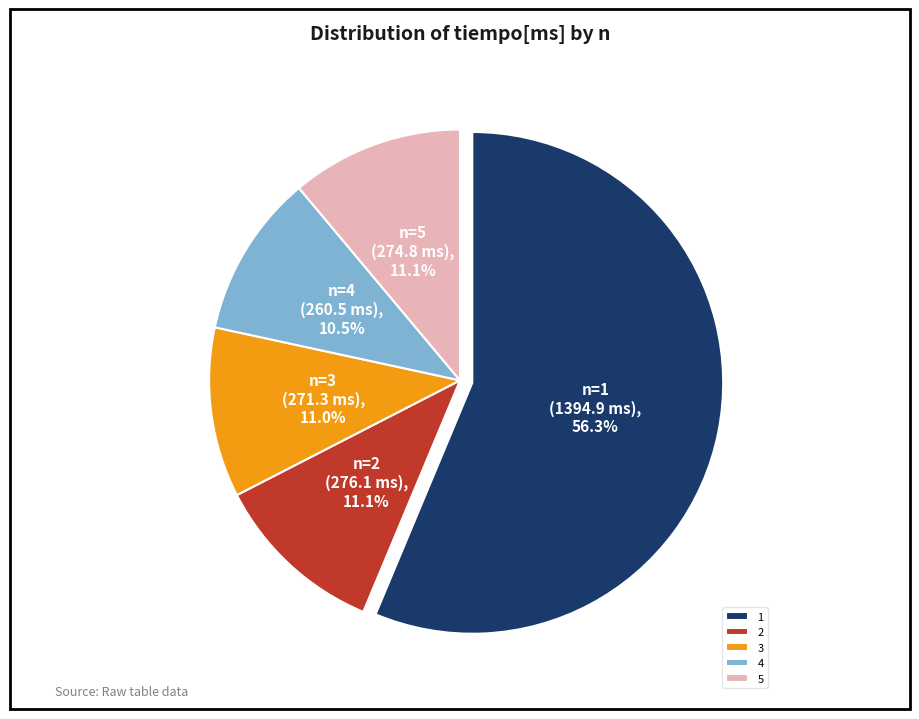

True or false: 5 accounts for 11% of the total.

True